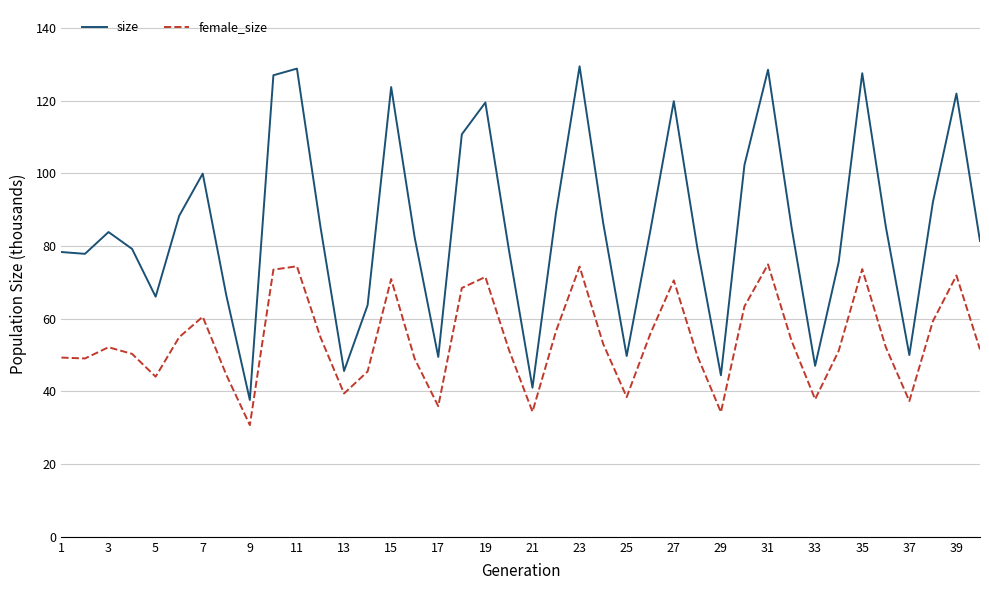

True or false: size and female_size intersect in this chart.

False